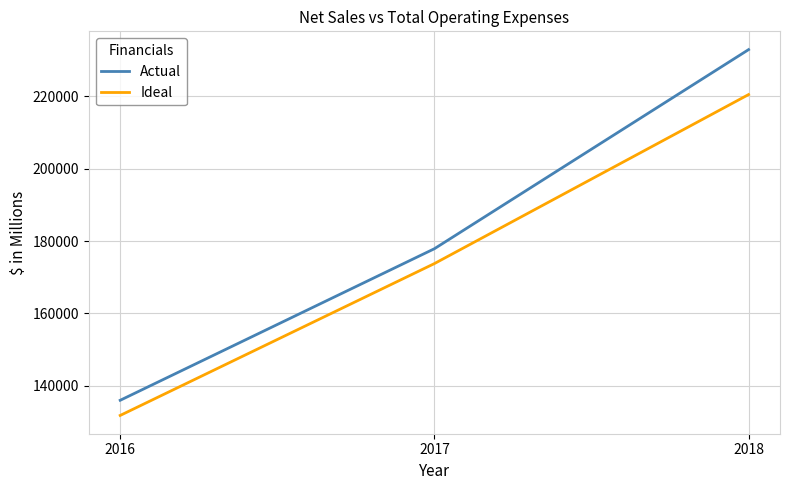

What is the average value of the Ideal series?

175342